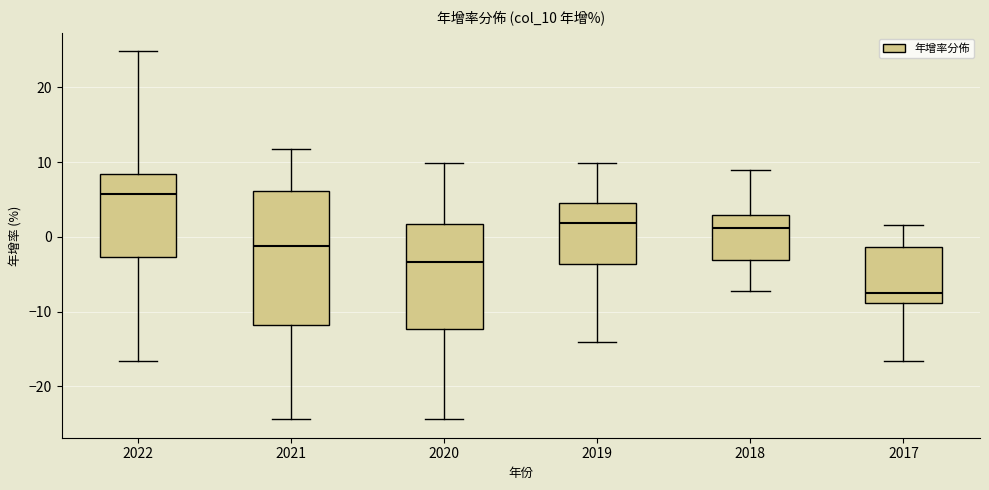

Which box is the tallest, from its lower edge to its upper edge?

2021